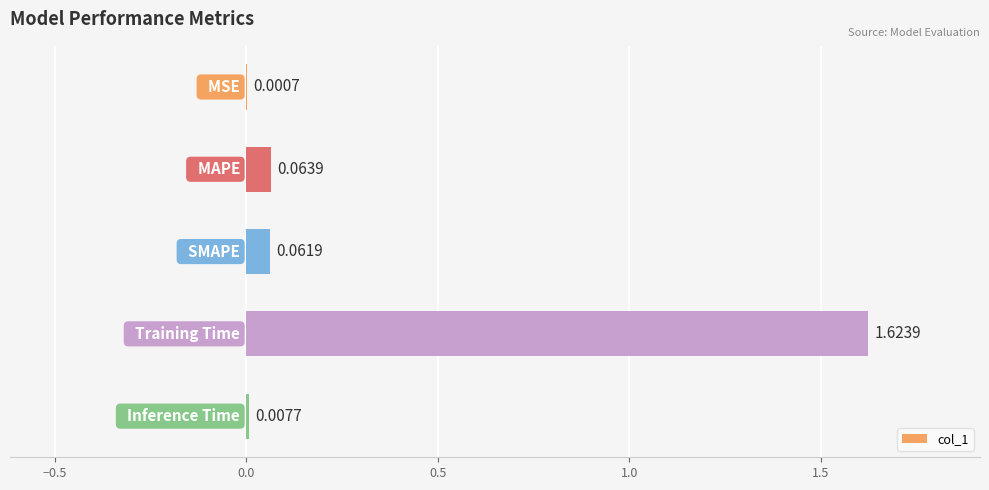

Does the chart contain stacked bars?

No